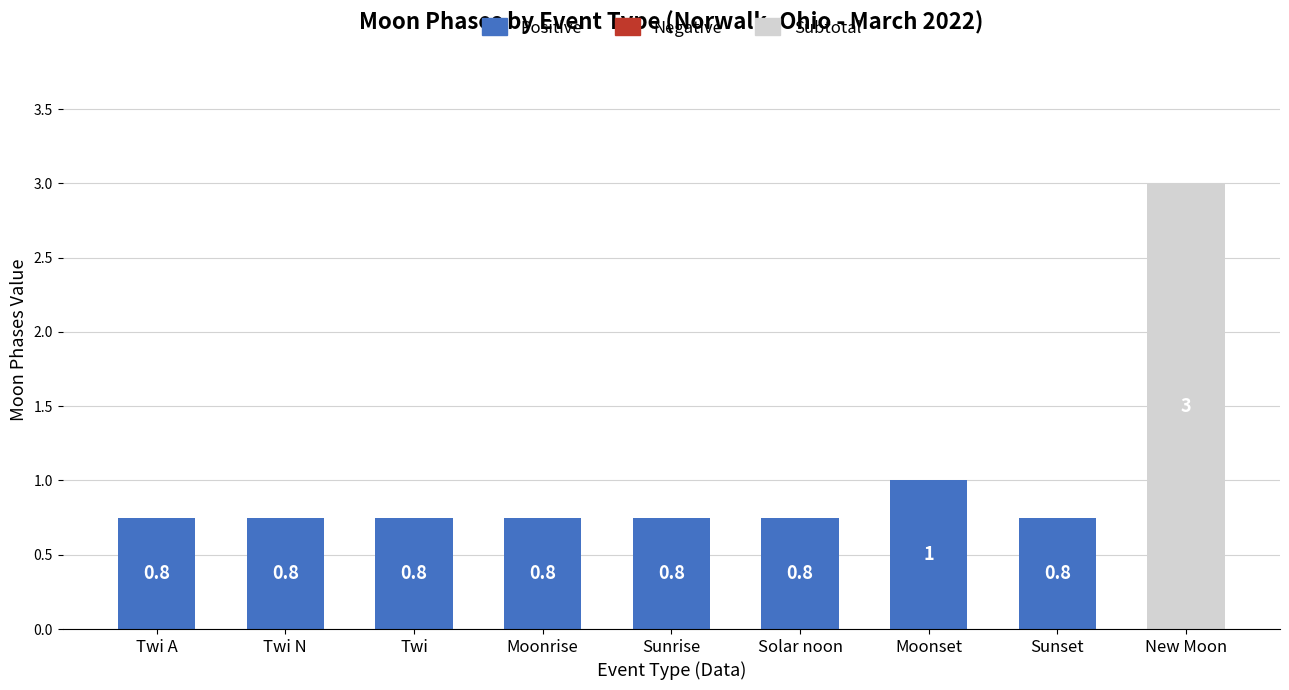

What is the maximum value shown in the chart?

3.0